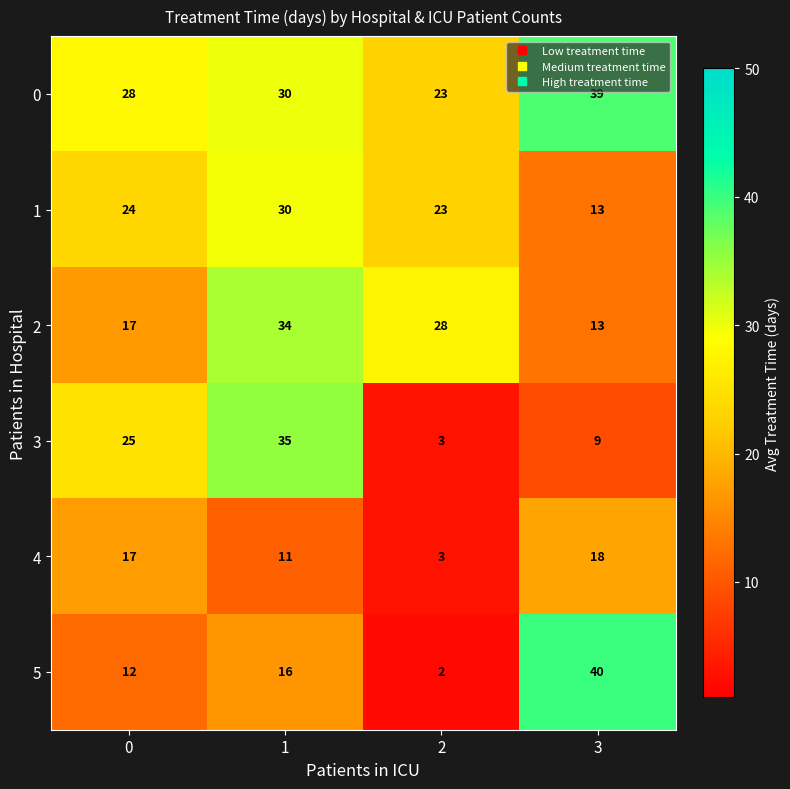

Rank the series by their maximum value, from highest to lowest.

5, 0, 3, 2, 1, 4